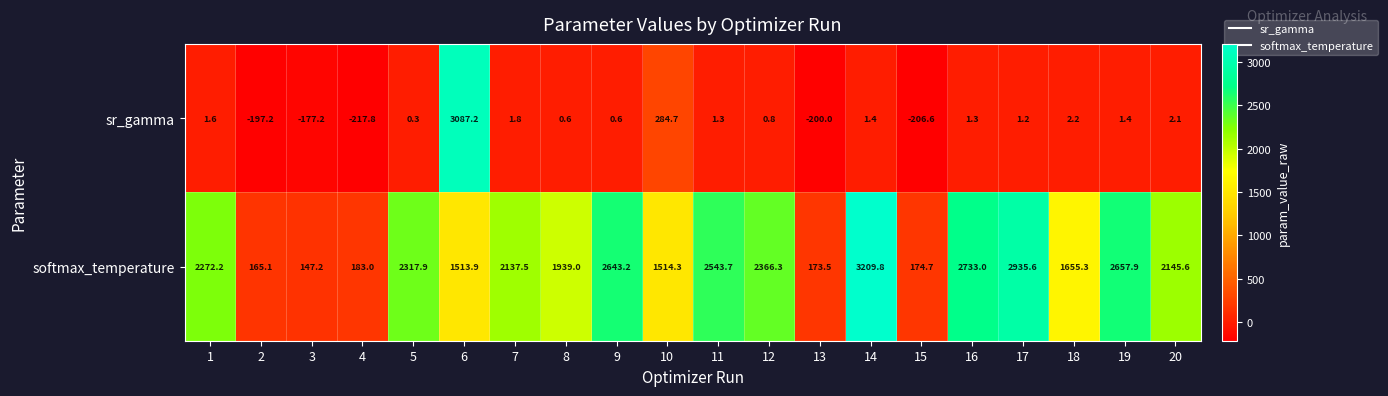

How many distinct data groups are displayed?

2